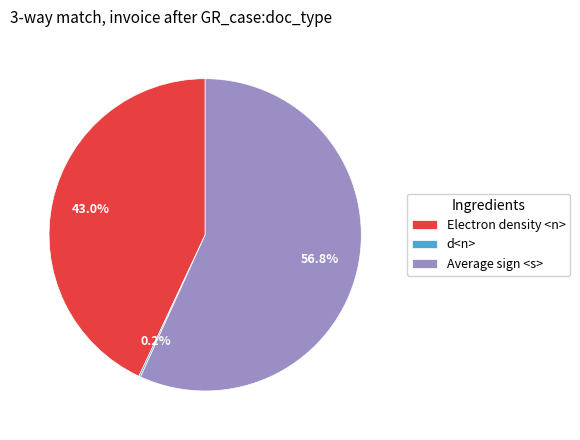

Which category has the biggest portion of the pie?

Average sign <s>